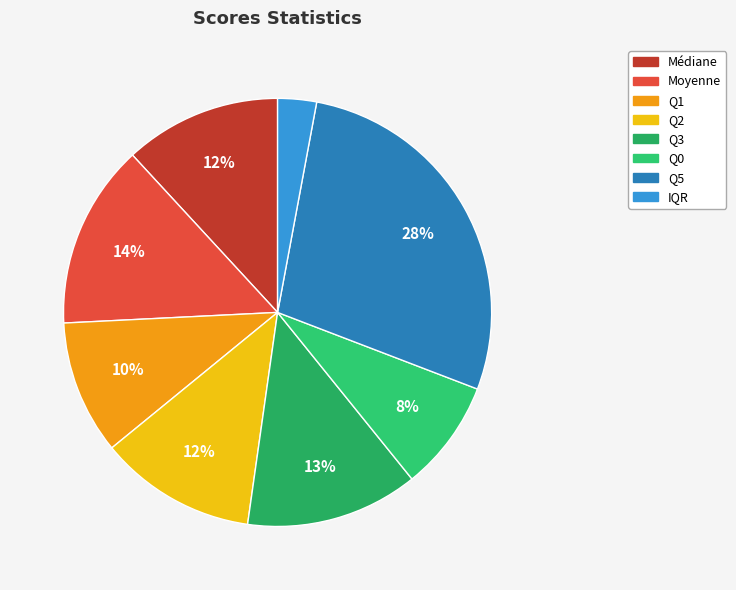

Is there a majority slice in this chart?

No